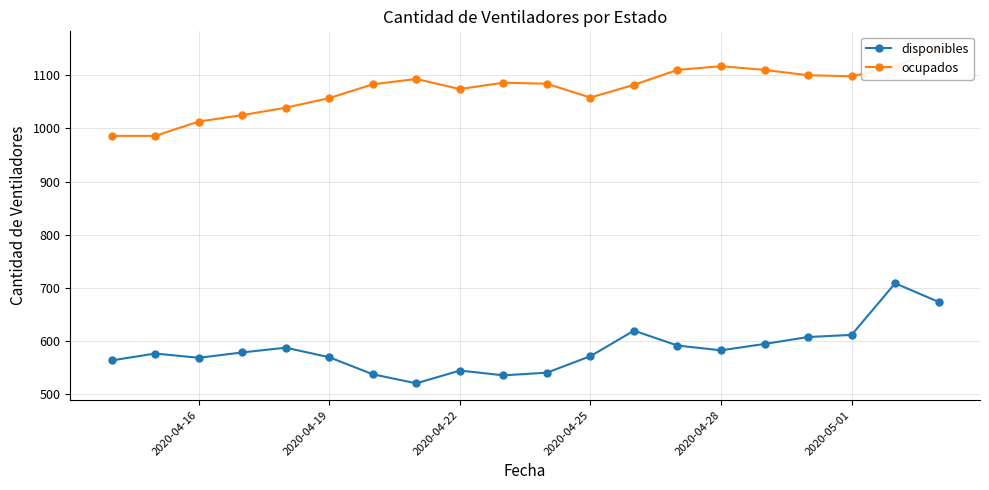

True or false: ocupados and disponibles intersect in this chart.

False